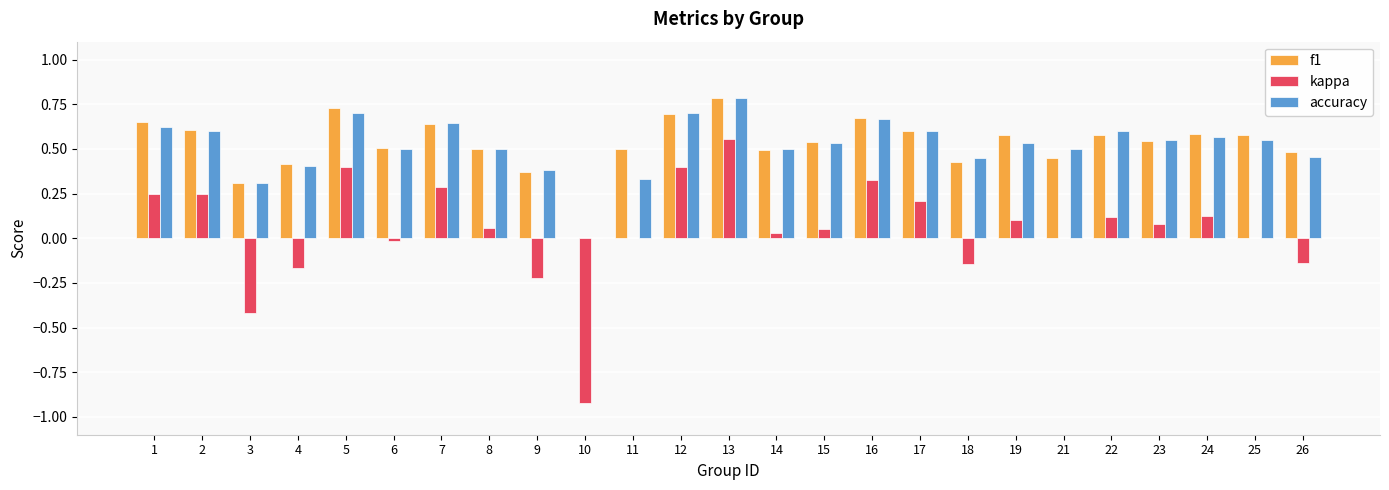

Is it true that accuracy equals 0.3 at 11?

True